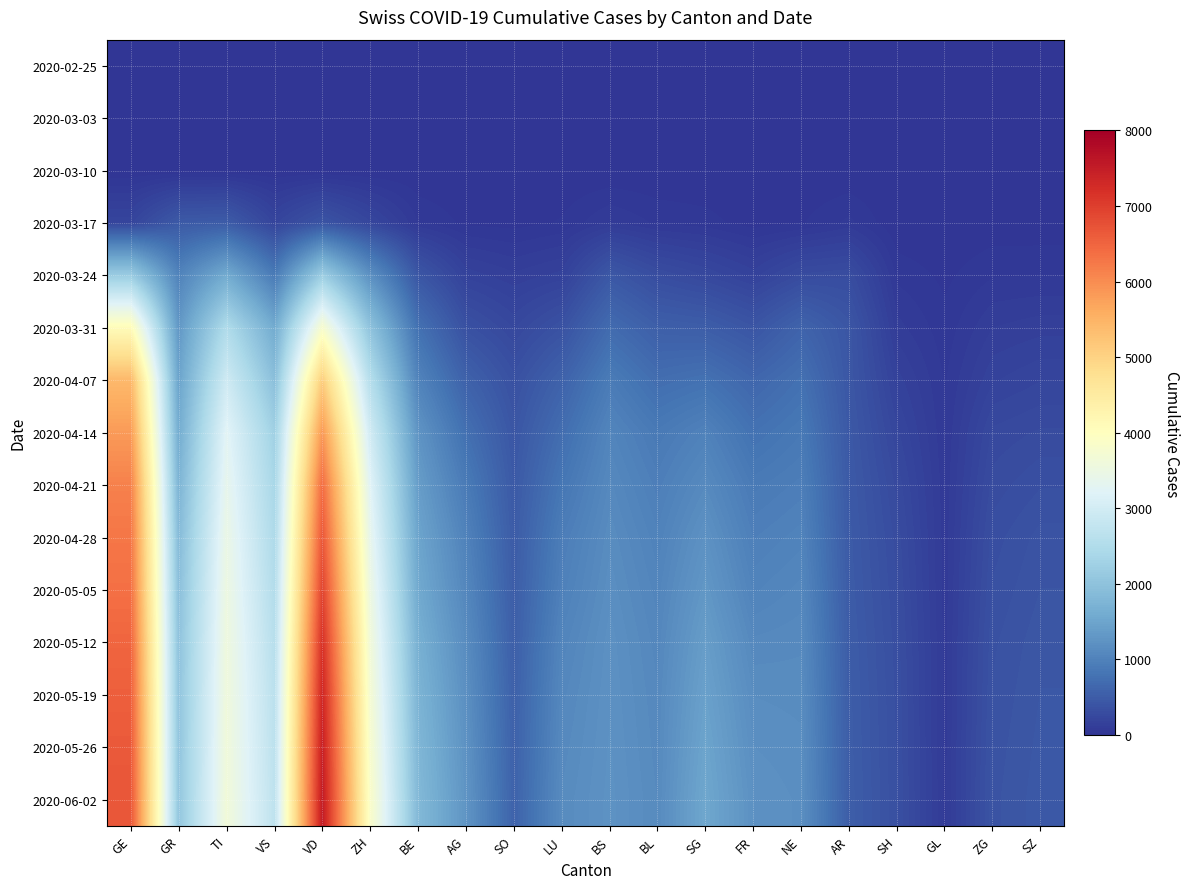

How many series are shown in this chart?

15